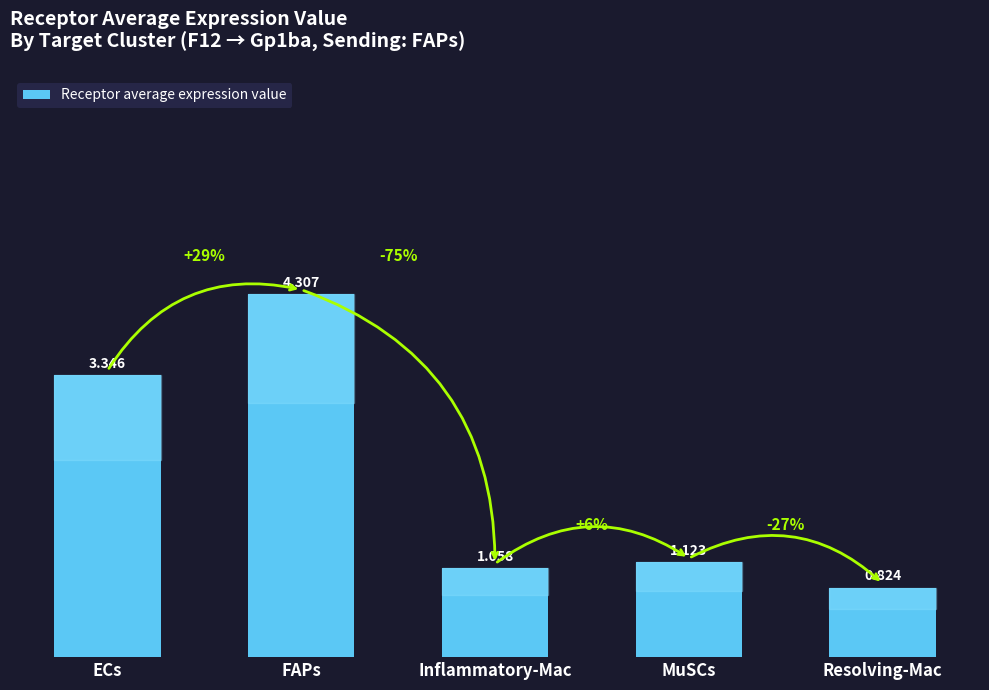

Where does the data first go above 1?

ECs